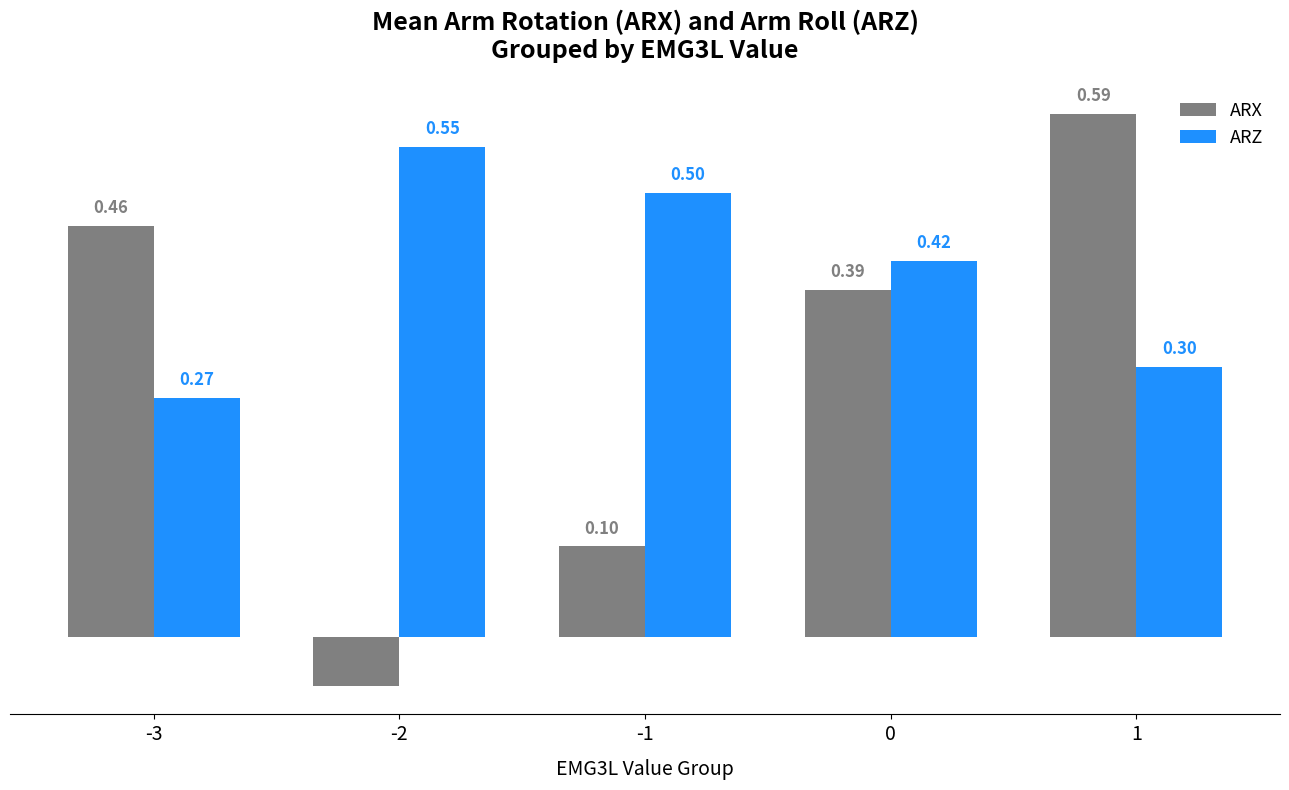

Which series has the widest spread of values?

ARX